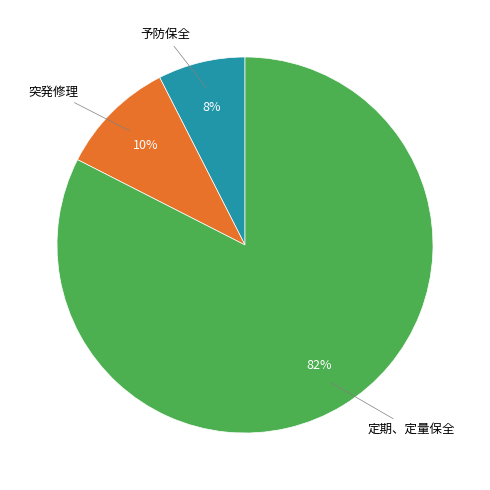

To the nearest percent, what is the average slice percentage?

33%